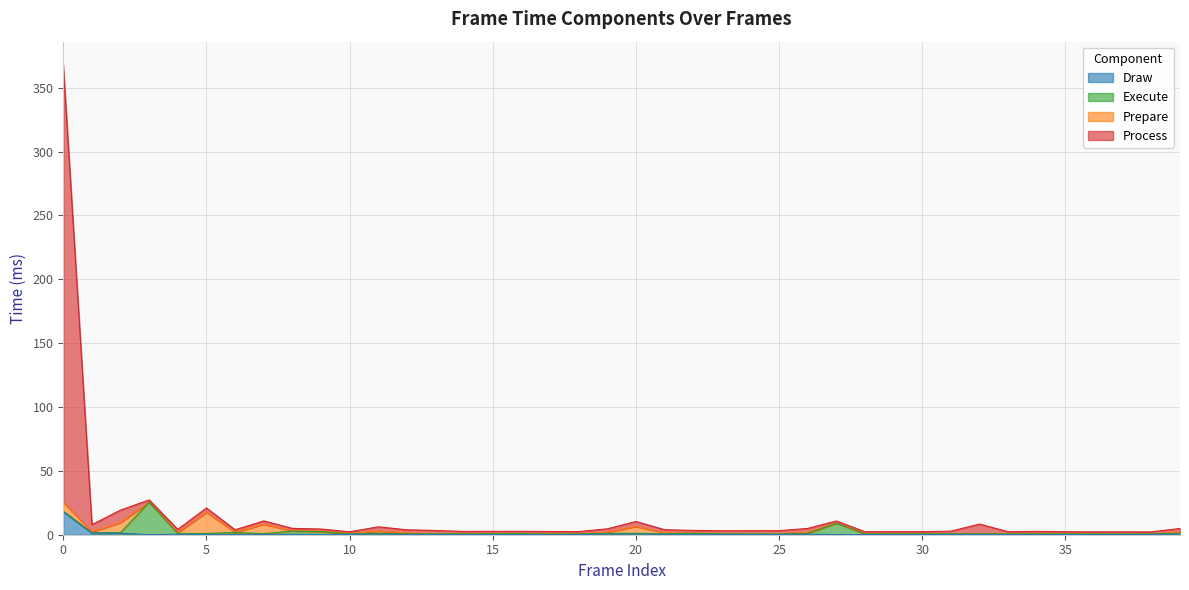

Does the chart have visible grid lines?

Yes